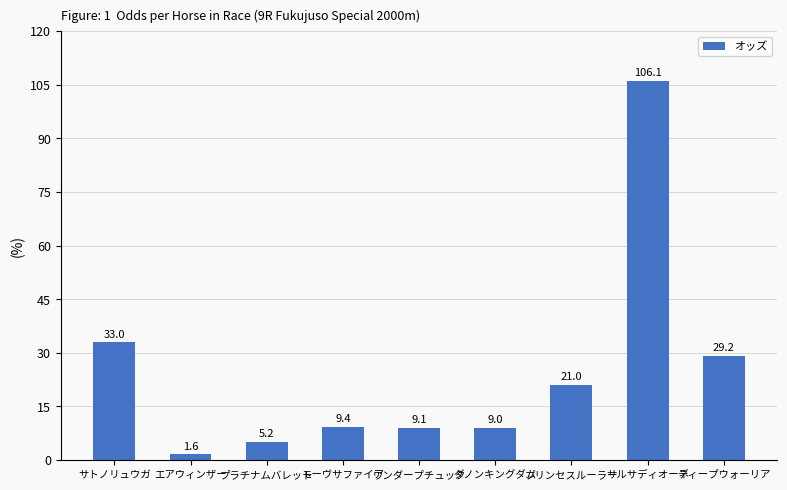

What is the ratio of the value at エアウィンザー to the value at モーヴサファイア?

0.2